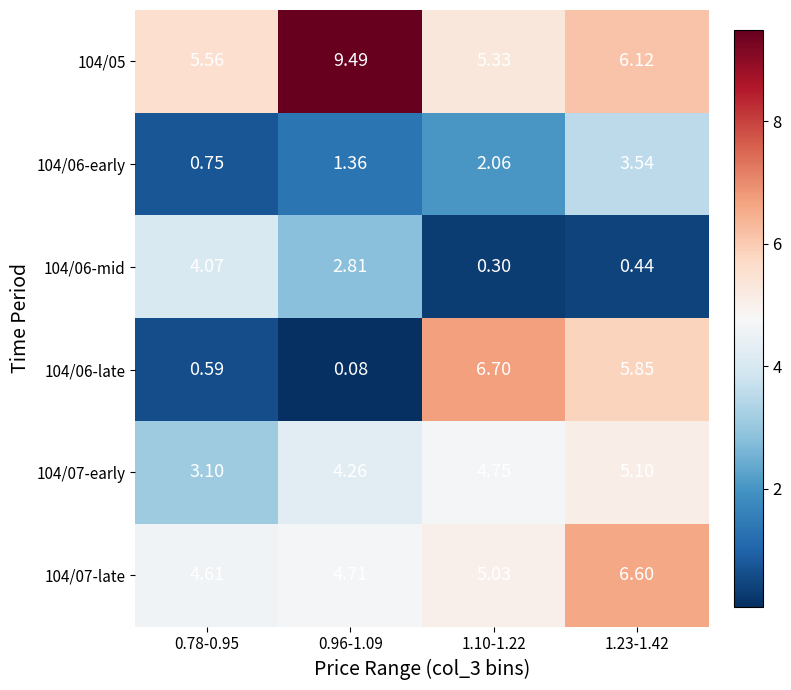

Is the value of 104/06-early at 1.23-1.42 greater than the value of 104/06-late at 0.78-0.95?

Yes